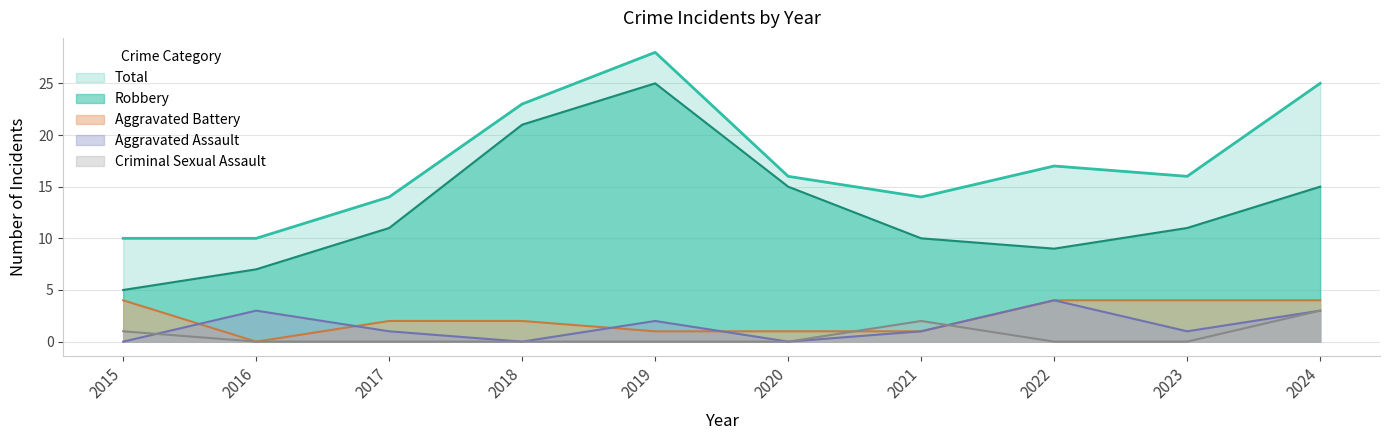

What is the sum of the Aggravated Assault values at 2016 and 2019?

5